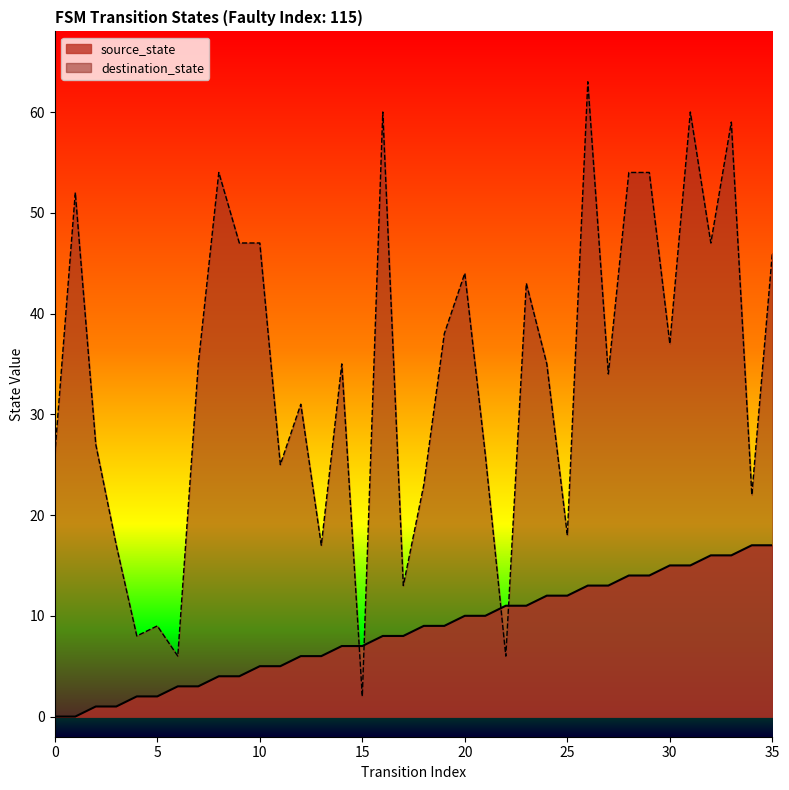

Which category has the highest value in the destination_state series?

26